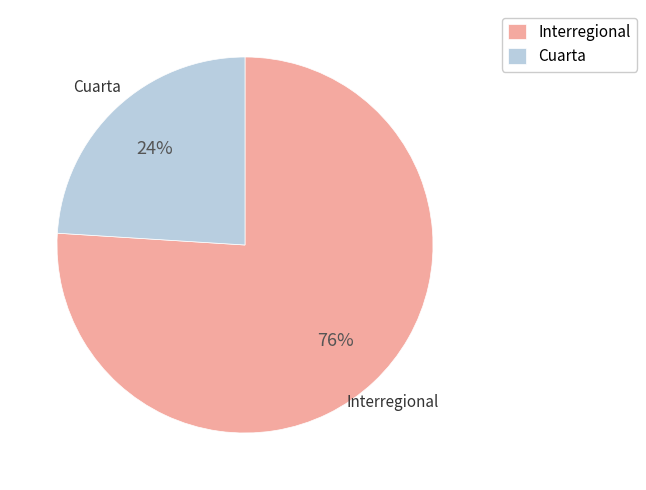

Approximately how many times larger is the value at Cuarta compared to Interregional?

0.3